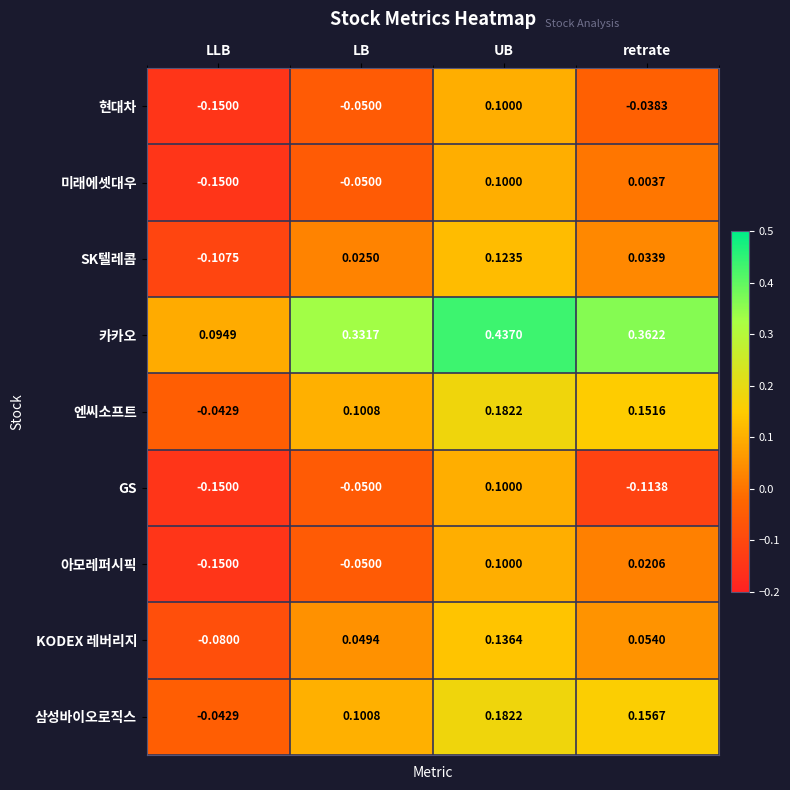

At which category is the sum across all series the highest?

UB